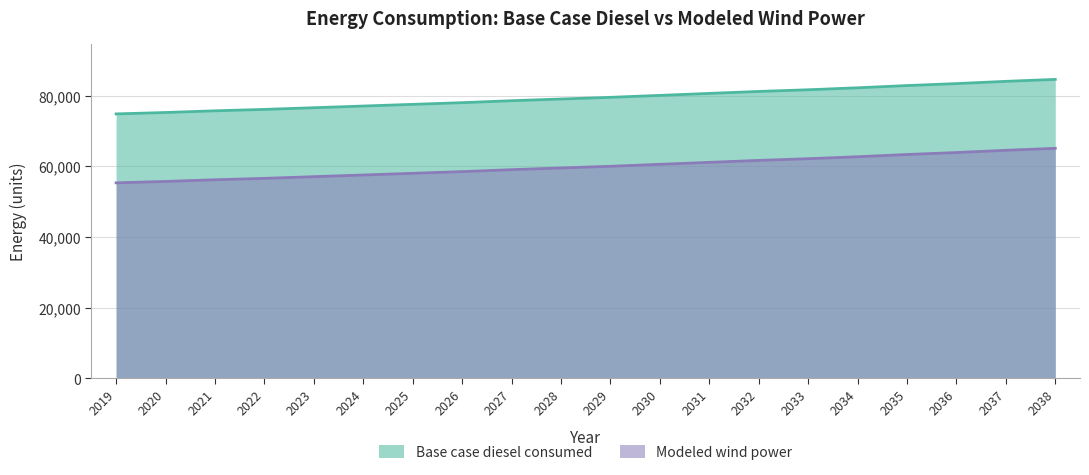

True or false: Base case diesel consumed and Modeled wind power intersect in this chart.

False